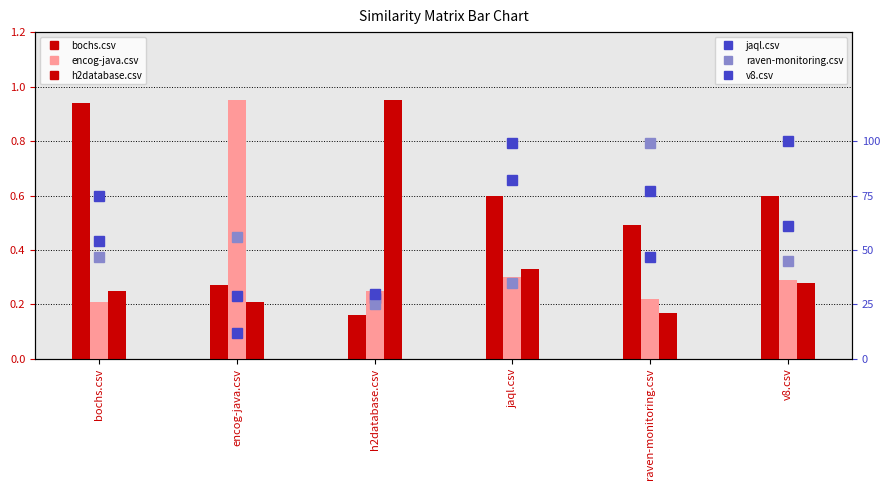

Between jaql.csv and bochs.csv, which is larger?

bochs.csv